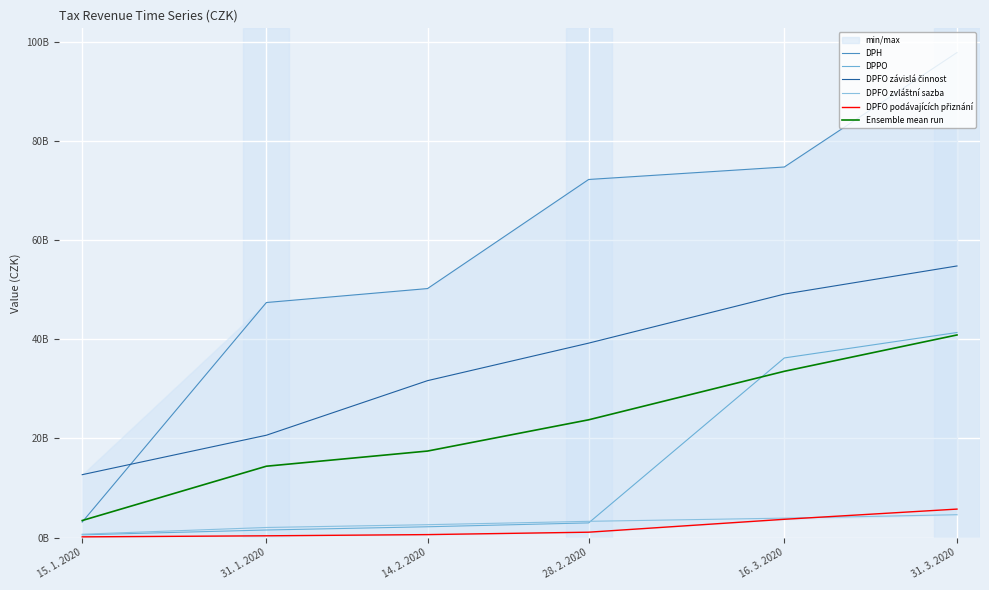

What is the value of the DPH point at the 2nd from the left?

47389619999.5